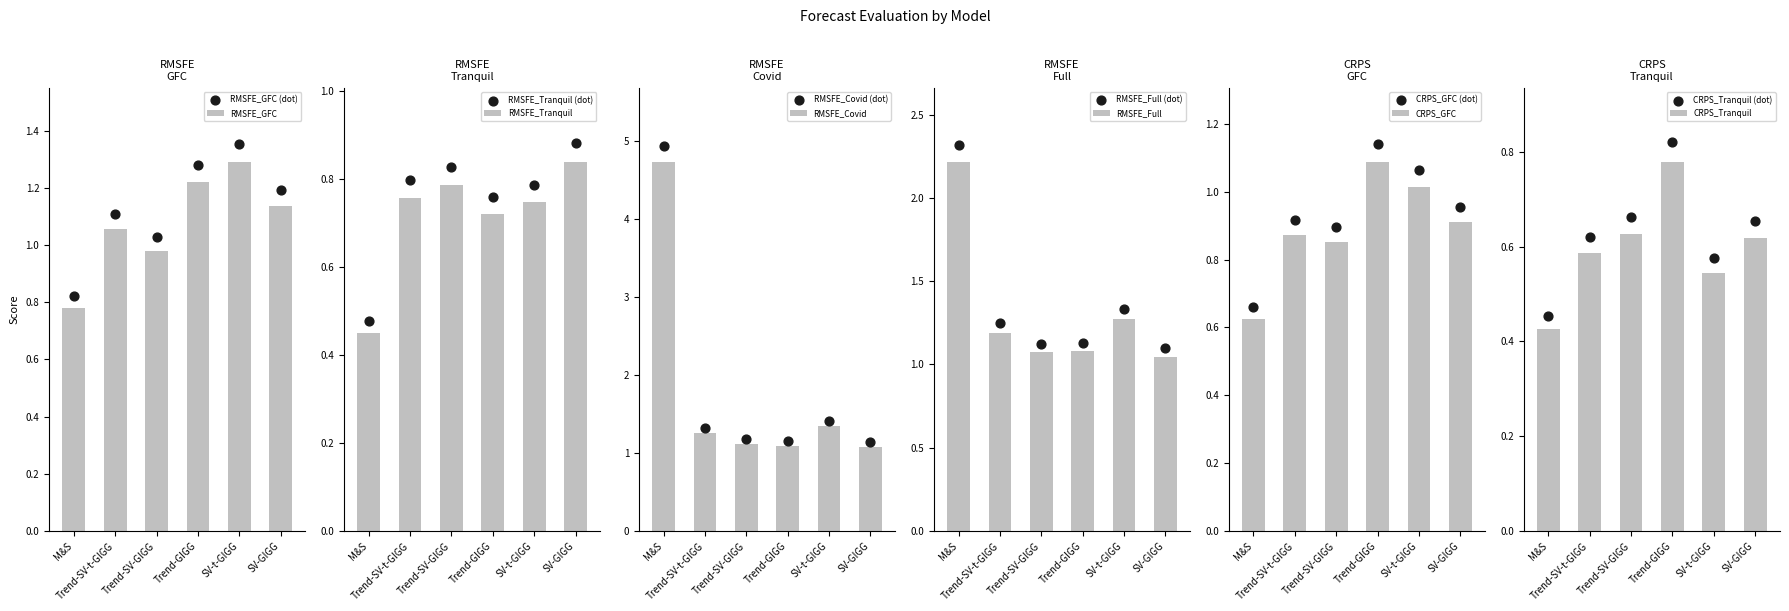

What is the maximum value for RMSFE_GFC?

1.3